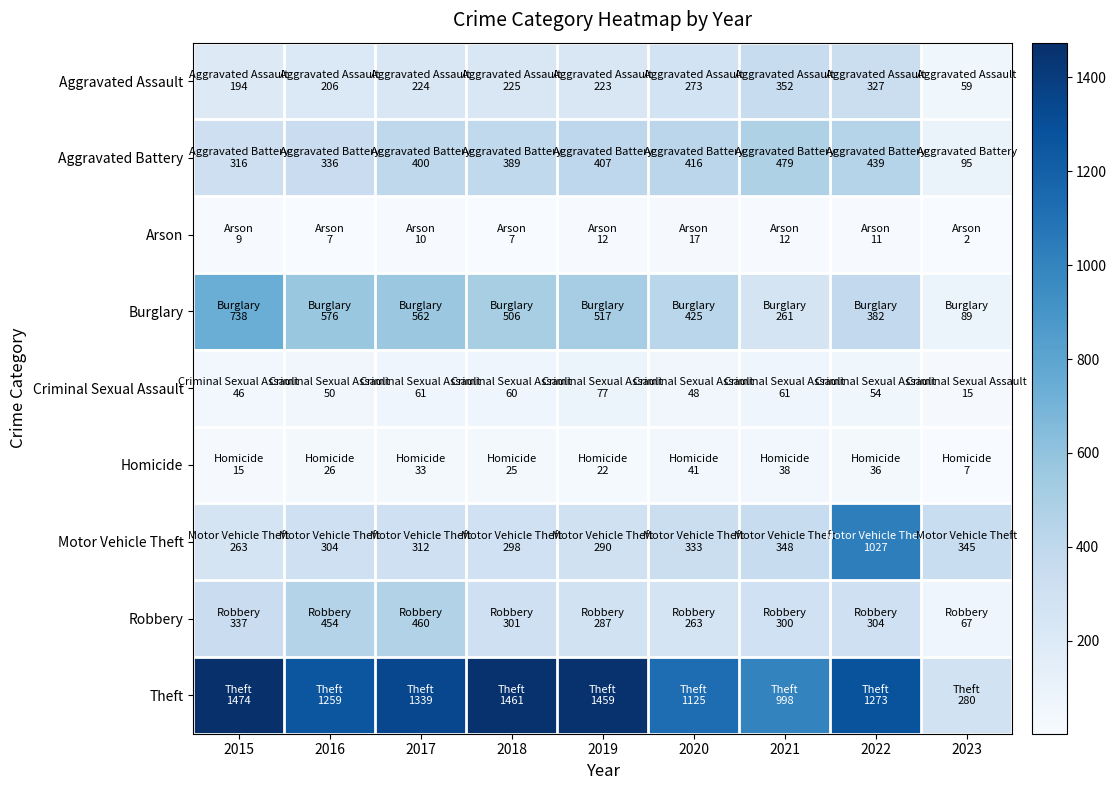

How many data points does each series have?

9